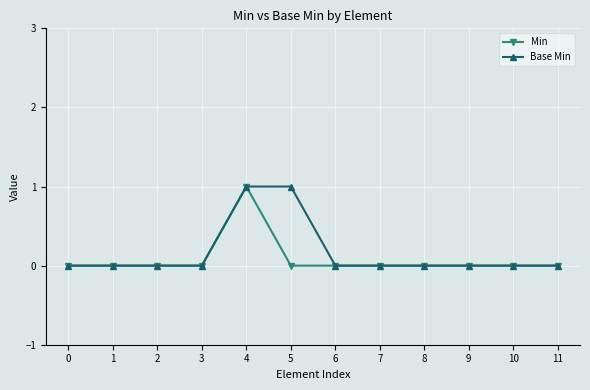

The Base Min series shows 0 at 1. True or false?

True